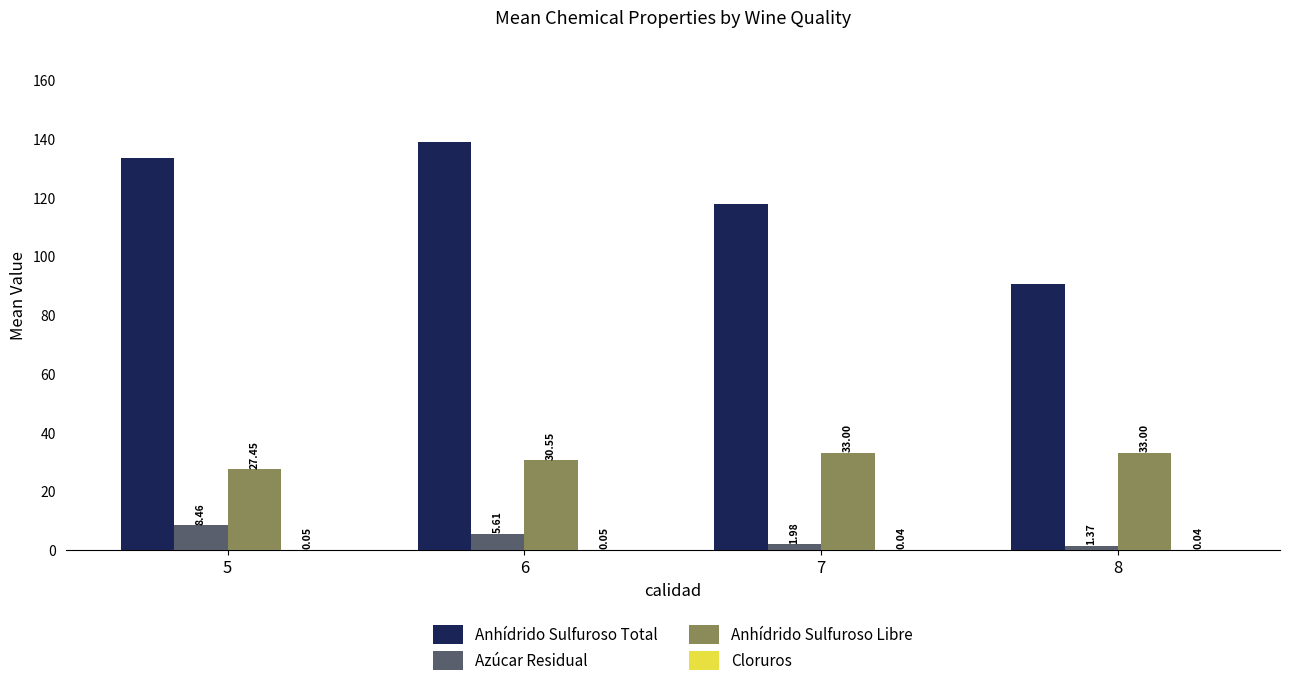

What is the total value across all series at 6?

175.1